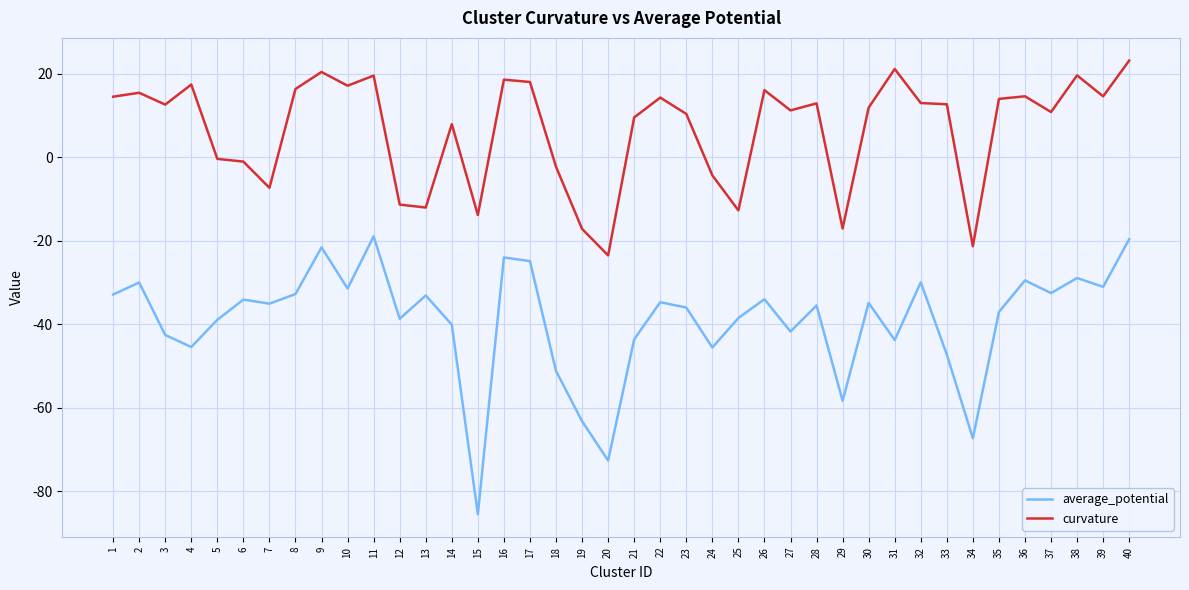

Where is the first local minimum for curvature?

3